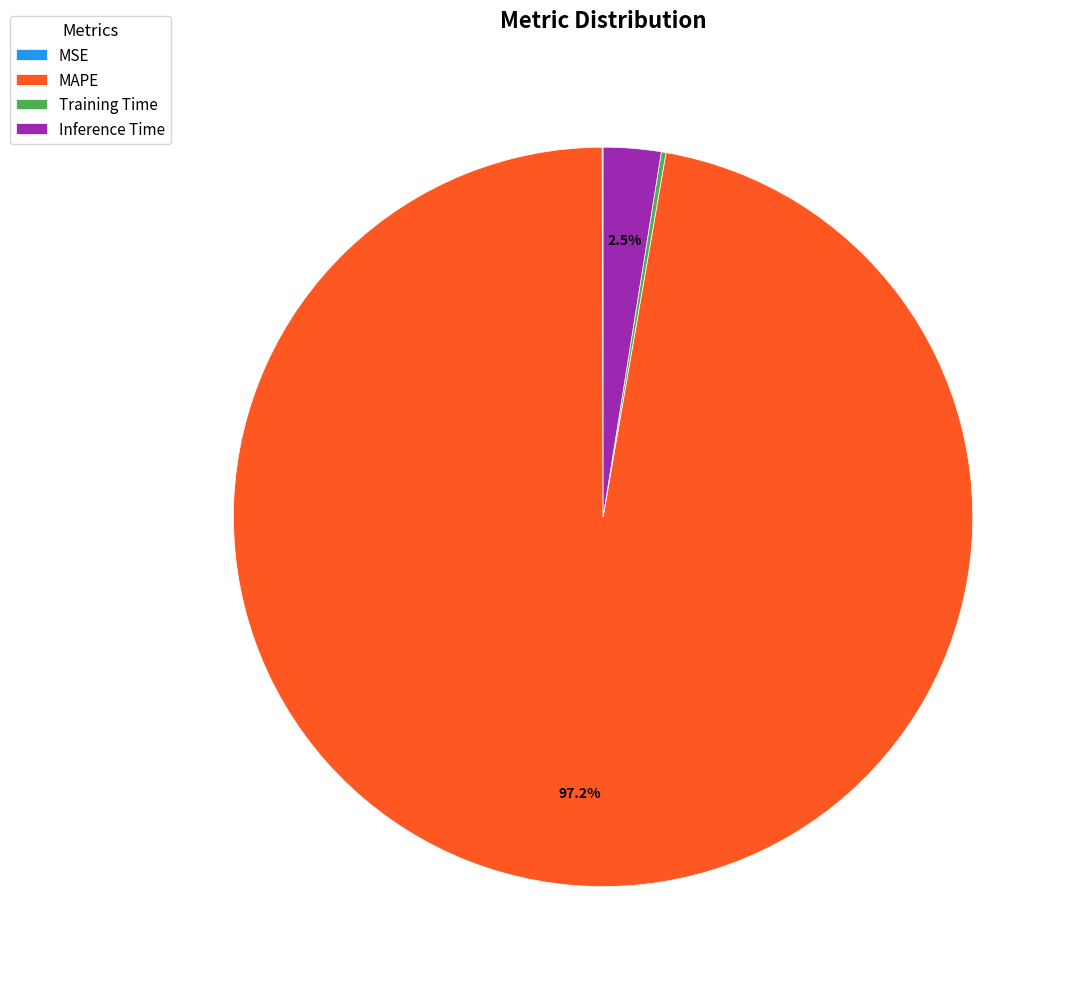

What is the largest slice in the pie chart?

MAPE